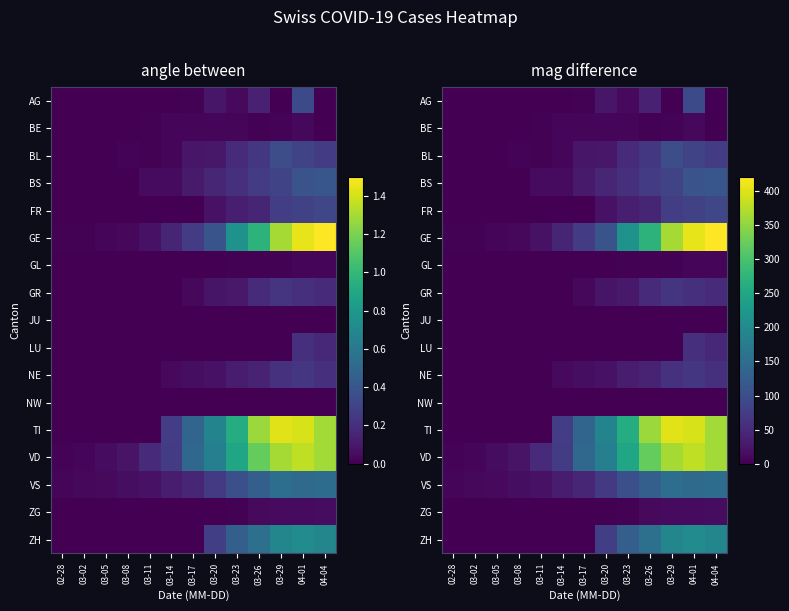

The FR series shows 0 at 03-05. True or false?

True